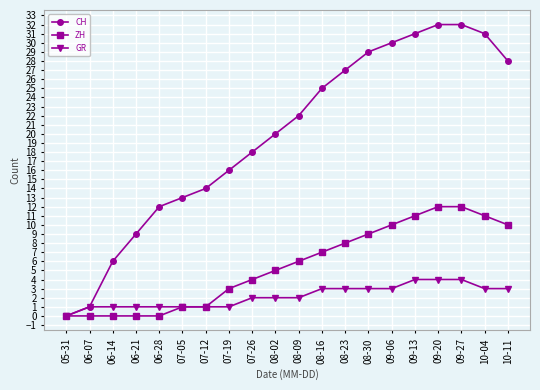

List the series in order of their overall mean, lowest first.

GR, ZH, CH